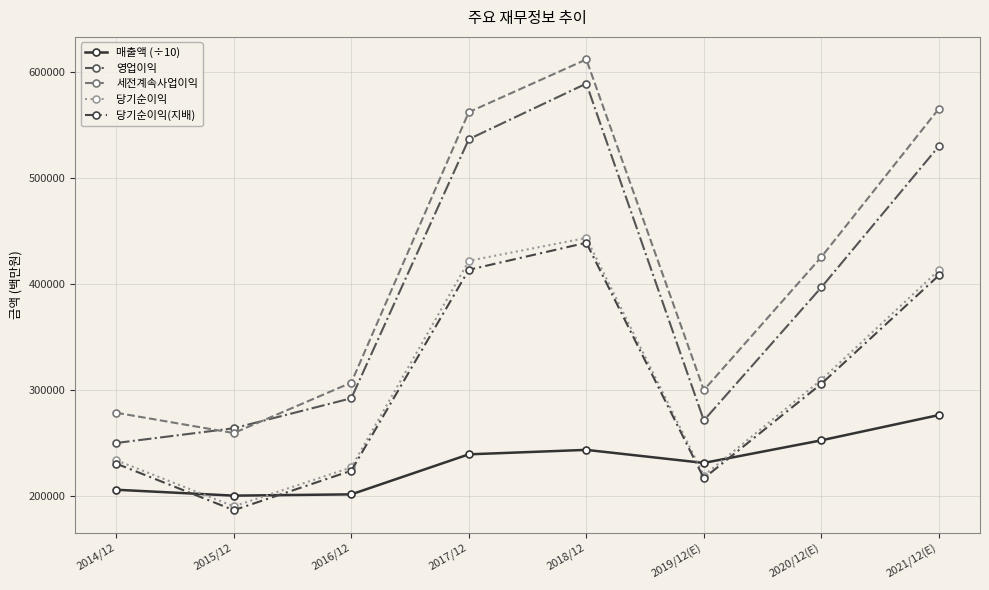

How many values in the 당기순이익(지배) series are below 306028?

4